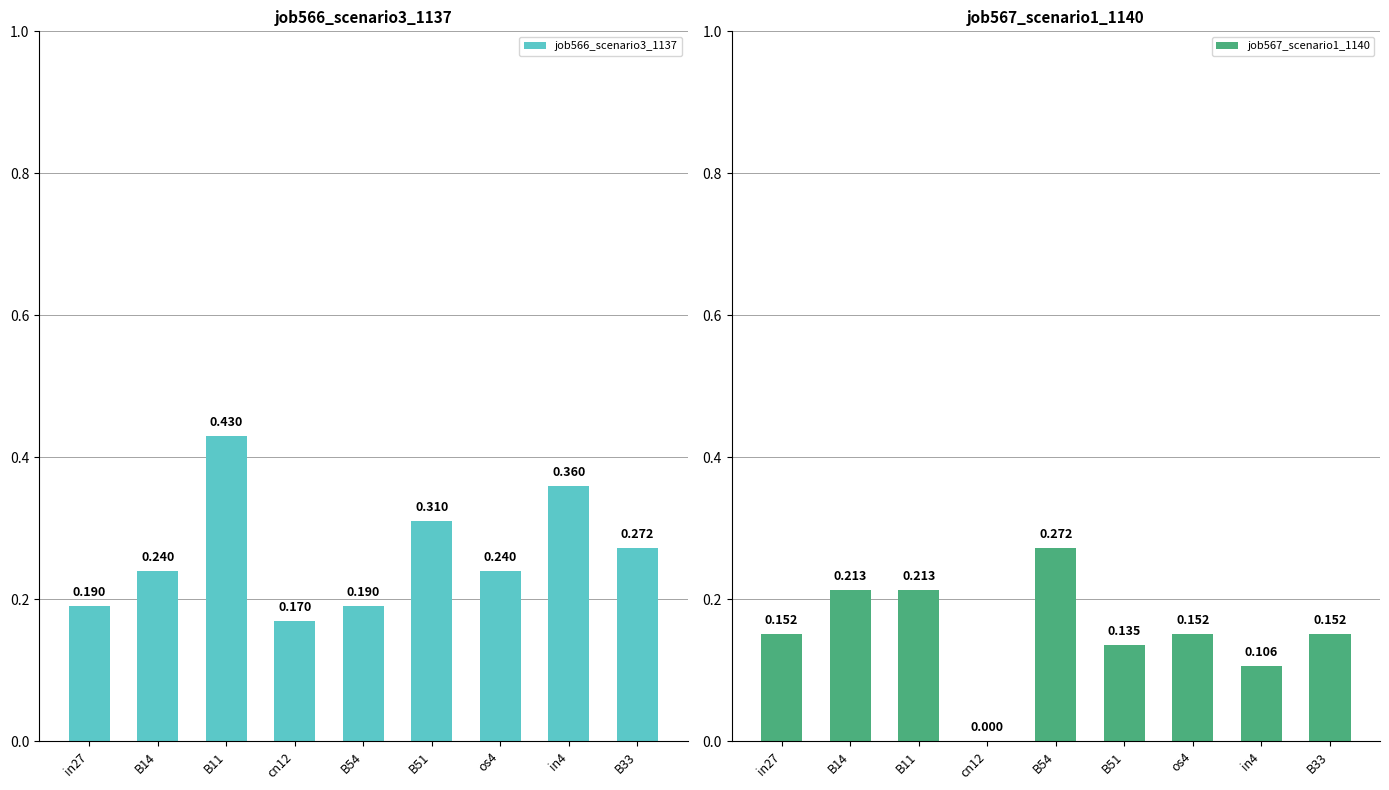

The value of job567_scenario1_1140 at cn12 is 0.1. True or false?

False